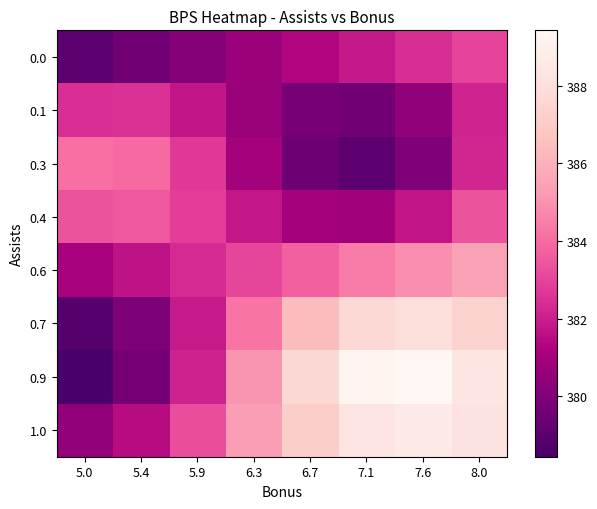

List the series in order of their peak value, lowest first.

0.1, 0.0, 0.4, 0.3, 0.6, 0.7, 1.0, 0.9